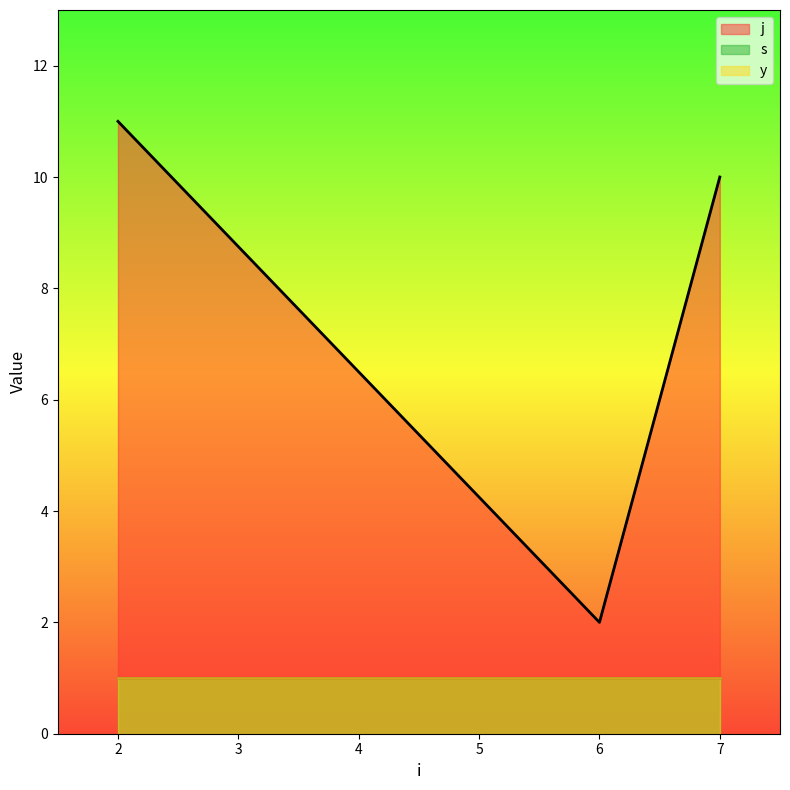

Between 6 and 2, which is larger?

2